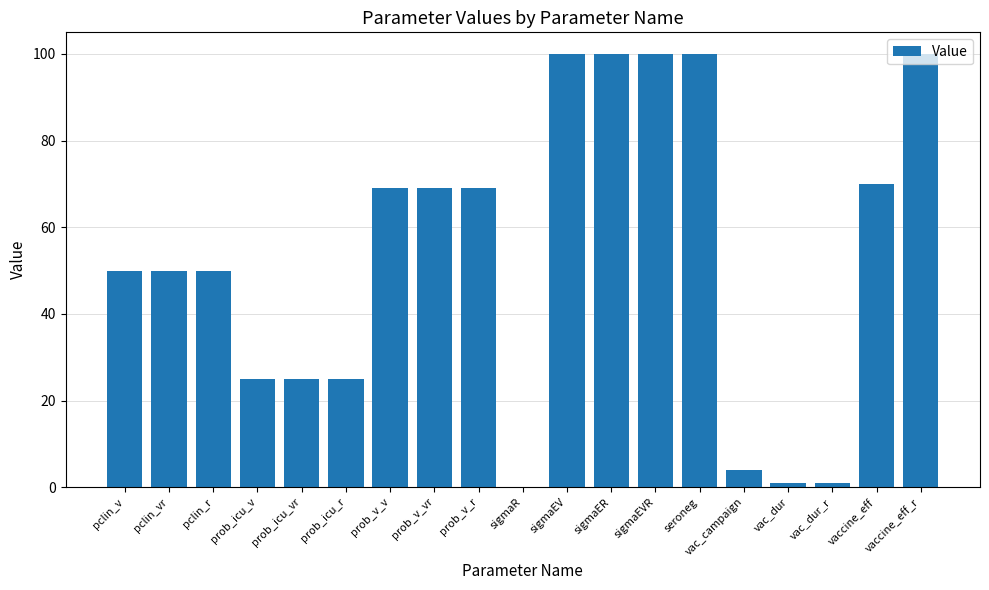

Is it true that the value at seroneg is 100?

True